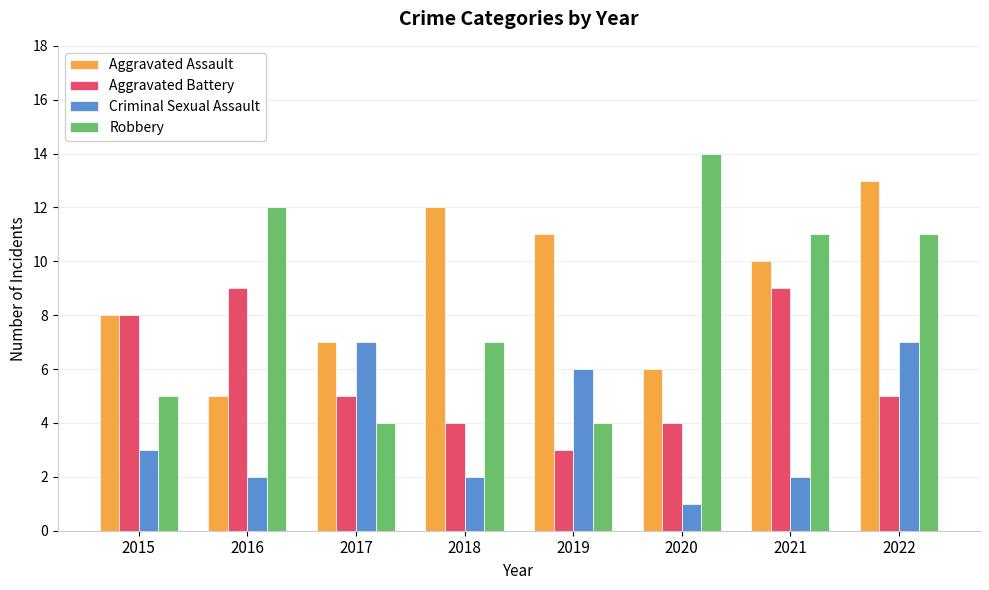

Which series has the largest range (max minus min)?

Robbery